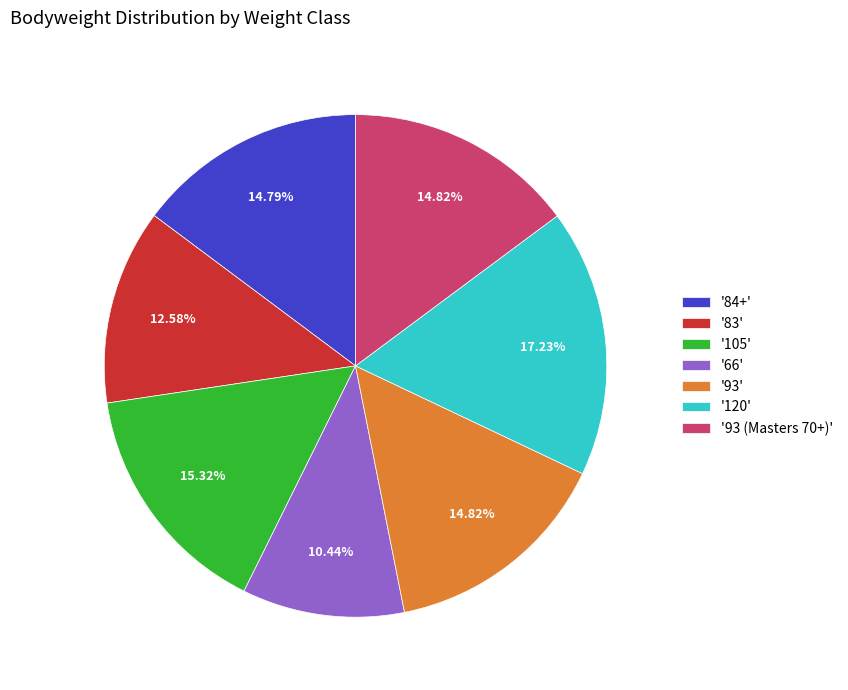

Is the sum of '84+' and '120' greater than half?

No